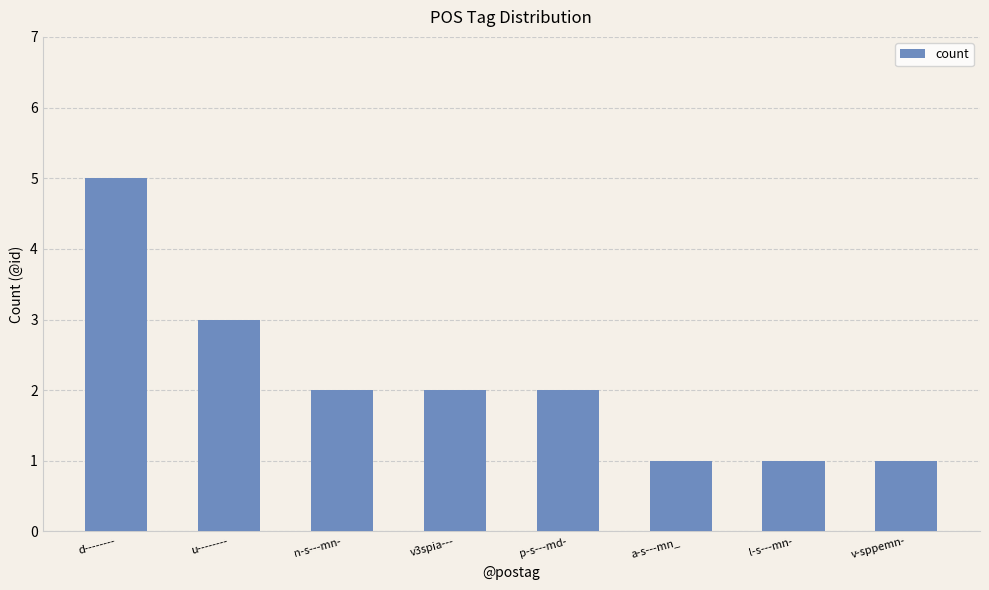

How many values are between 1 and 3?

7